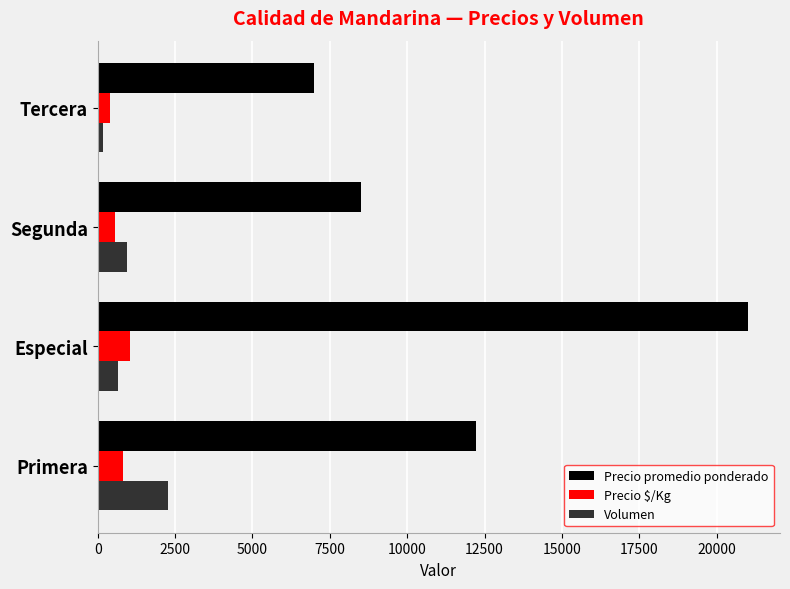

What is the difference between the Precio promedio ponderado values at Especial and Primera?

8778